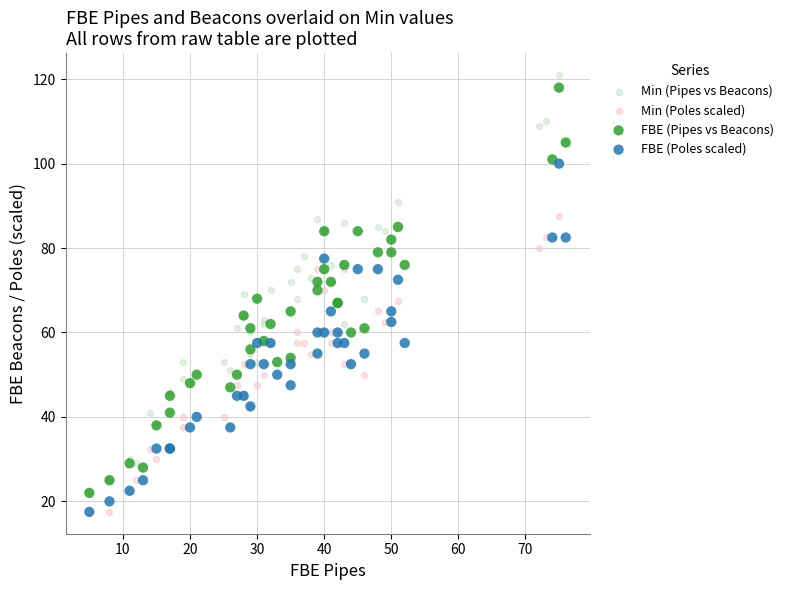

Which series has the widest spread of Y values?

Min (Pipes vs Beacons)